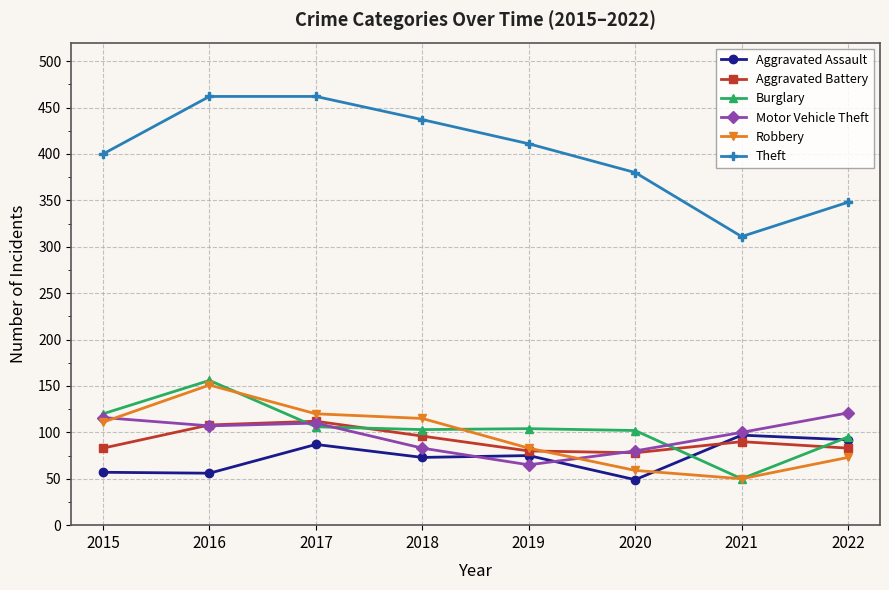

At which label does Aggravated Battery first exceed 90?

2016